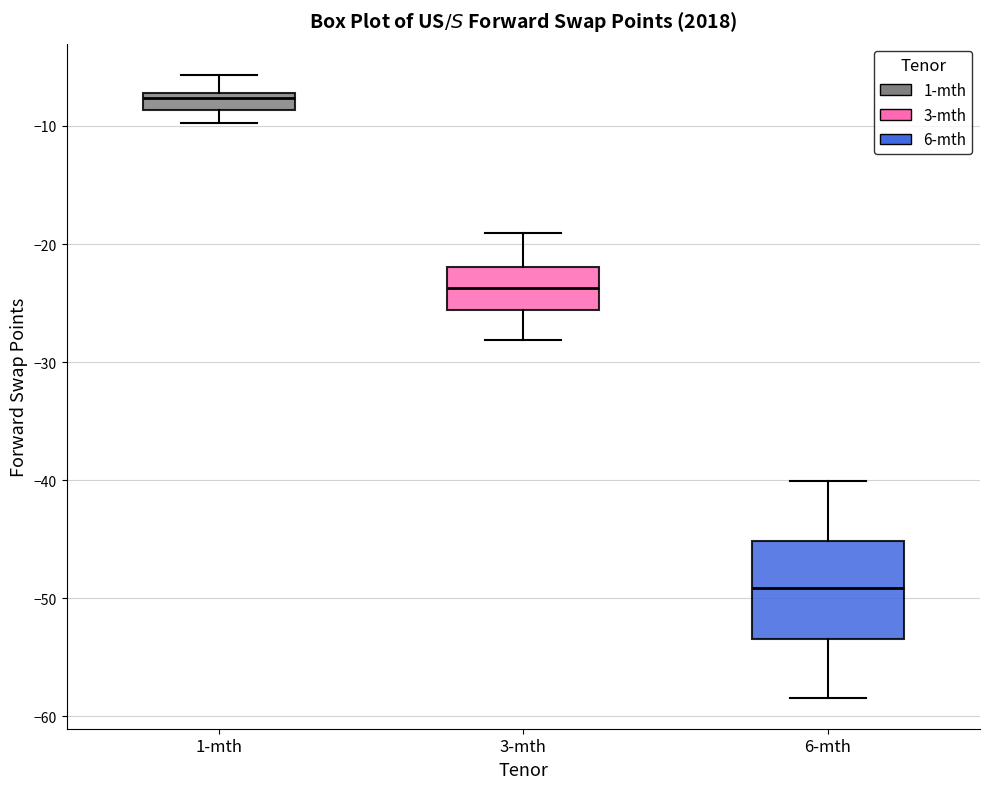

Which box is the tallest, from its lower edge to its upper edge?

6-mth